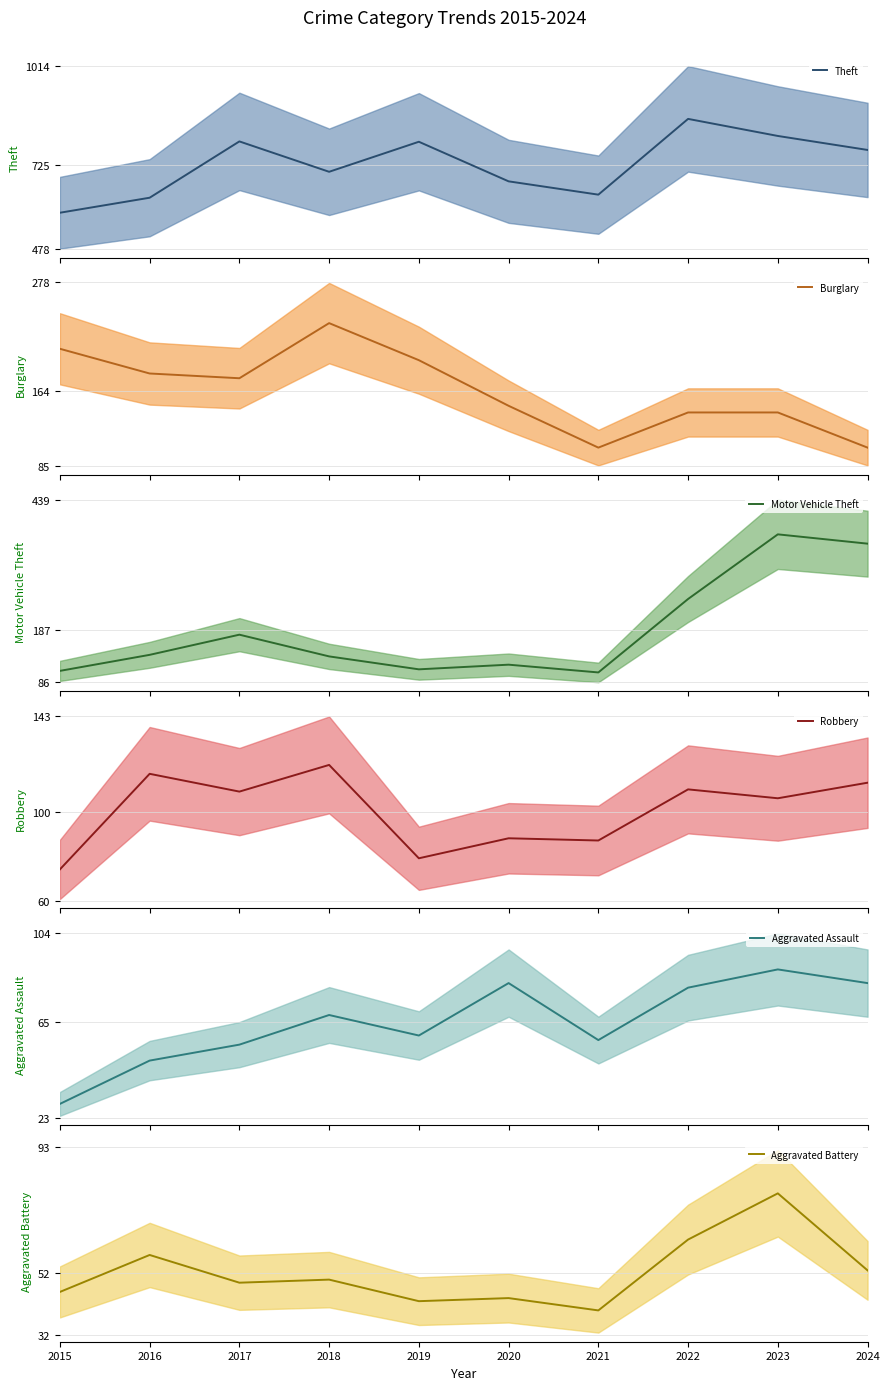

Reading left to right, list all the values displayed in this chart.

Theft (mean): 2015=584	2016=628	2017=793	2018=704	2019=792	2020=676	2021=637	2022=859	2023=809	2024=768
Burglary (mean): 2015=208	2016=182	2017=177	2018=235	2019=196	2020=148	2021=104	2022=141	2023=141	2024=104
Motor Vehicle Theft (mean): 2015=108	2016=139	2017=178	2018=136	2019=111	2020=120	2021=105	2022=247	2023=372	2024=354
Robbery (mean): 2015=74	2016=117	2017=109	2018=121	2019=79	2020=88	2021=87	2022=110	2023=106	2024=113
Aggravated Assault (mean): 2015=29	2016=48	2017=55	2018=68	2019=59	2020=82	2021=57	2022=80	2023=88	2024=82
Aggravated Battery (mean): 2015=46	2016=58	2017=49	2018=50	2019=43	2020=44	2021=40	2022=63	2023=78	2024=53